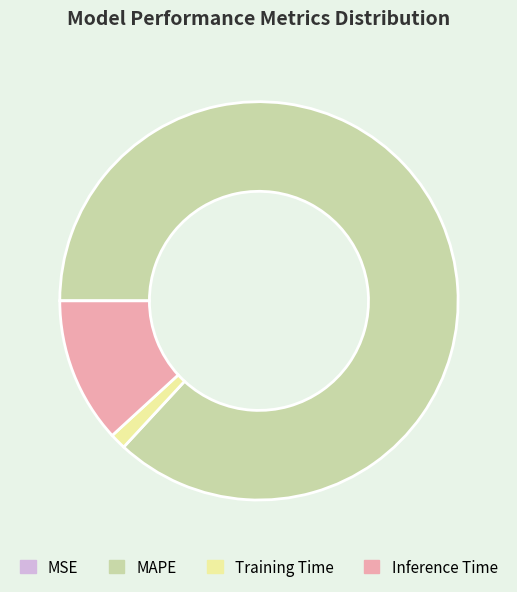

The Inference Time slice represents 12% of the pie. True or false?

True